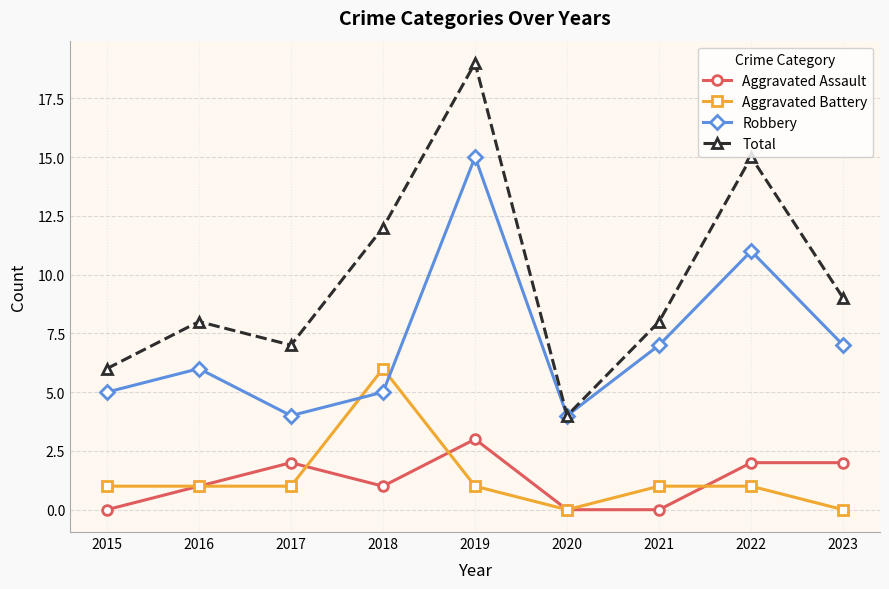

What is the highest value of the Total series?

19